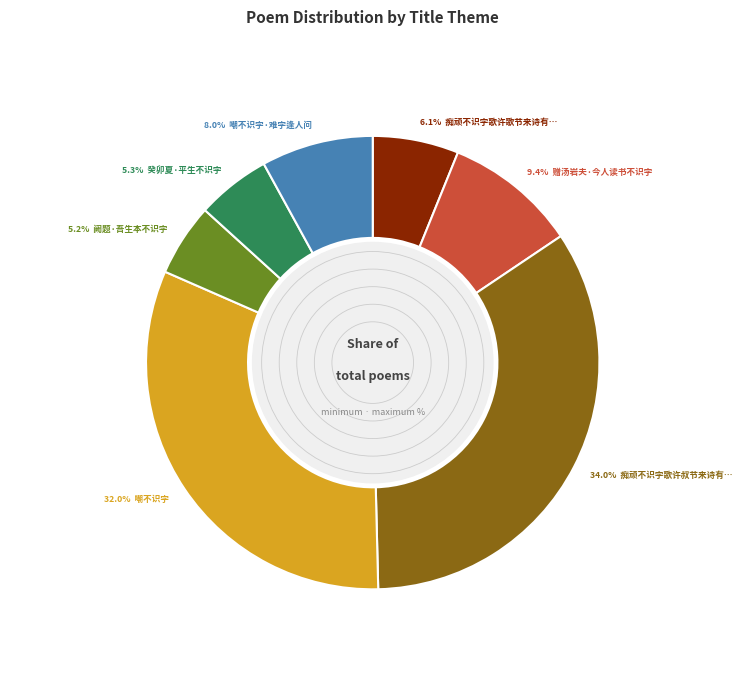

Is there a majority slice in this chart?

No